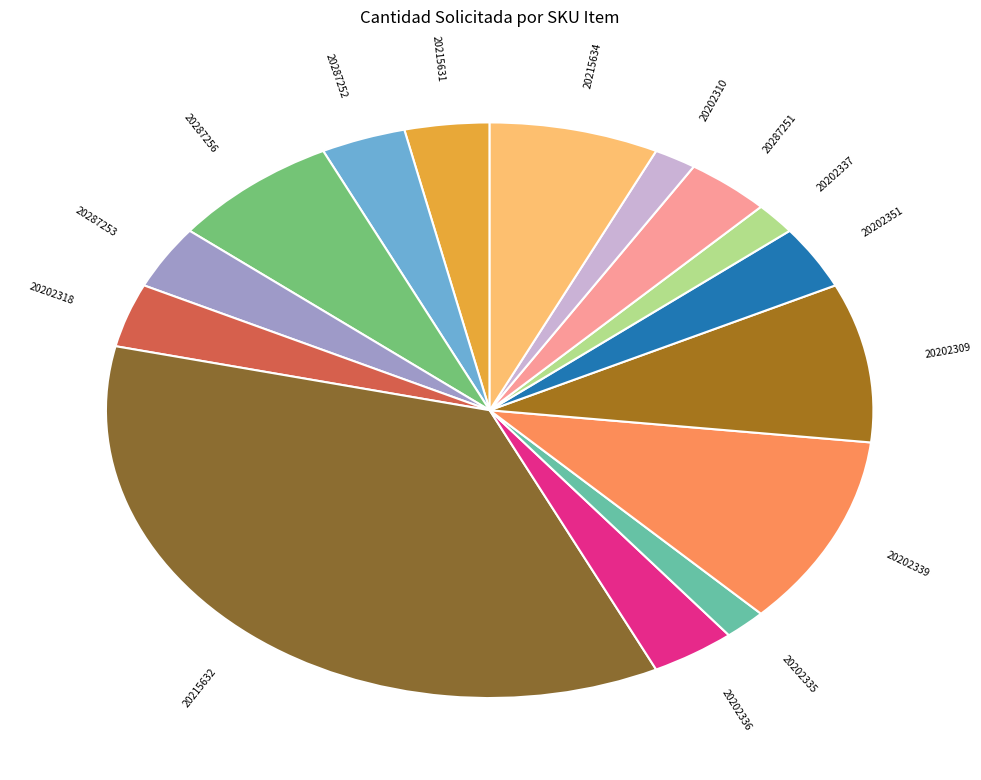

Which slice is the largest?

20215632